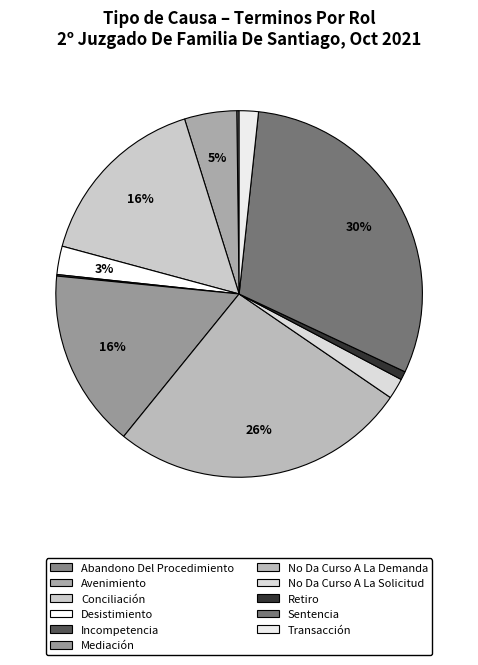

Which category has the biggest portion of the pie?

Sentencia